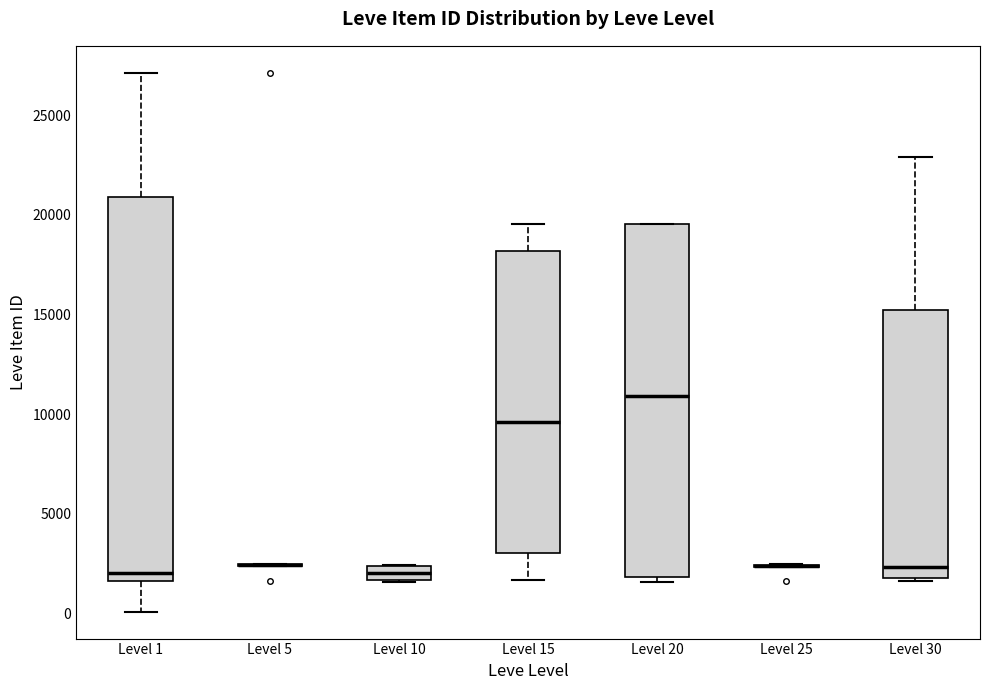

Which box is the tallest, from its lower edge to its upper edge?

Level 1